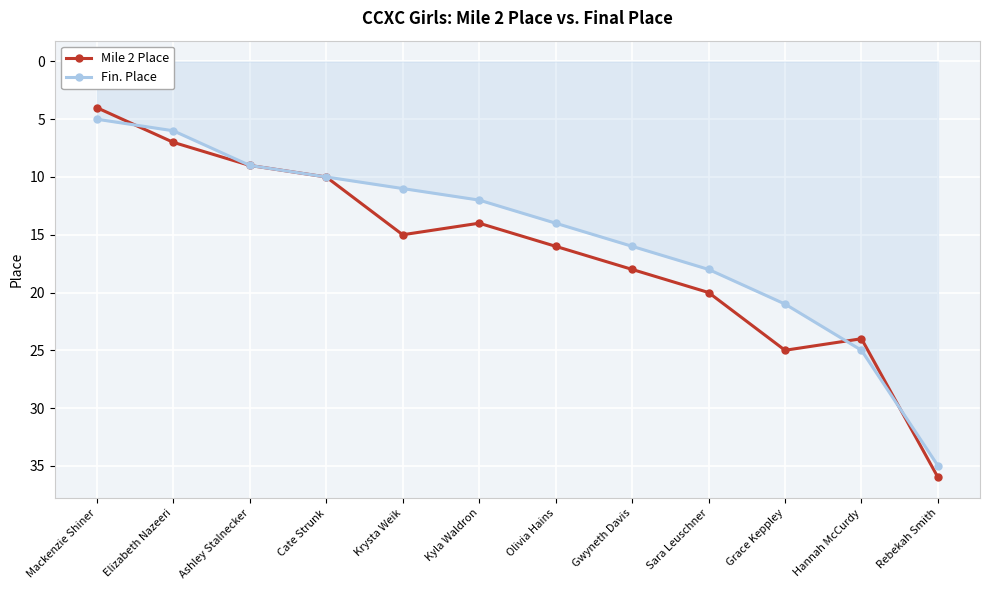

What is the difference between the second highest and second lowest values in the Mile 2 Place series?

18